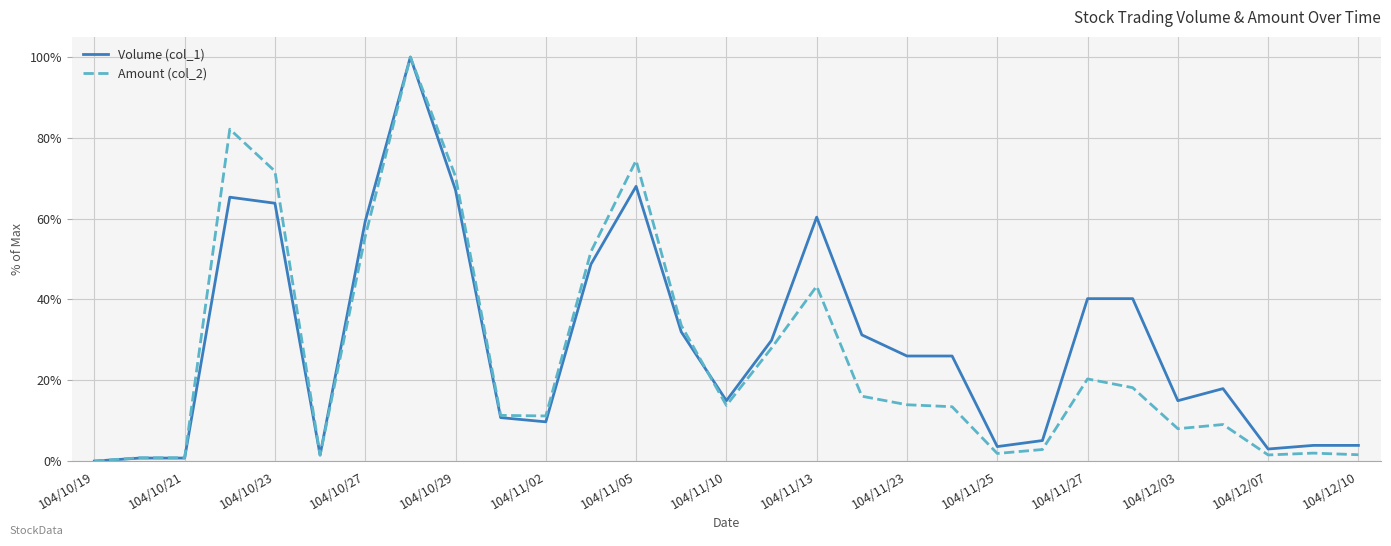

Is this an area chart (filled region under the line)?

No